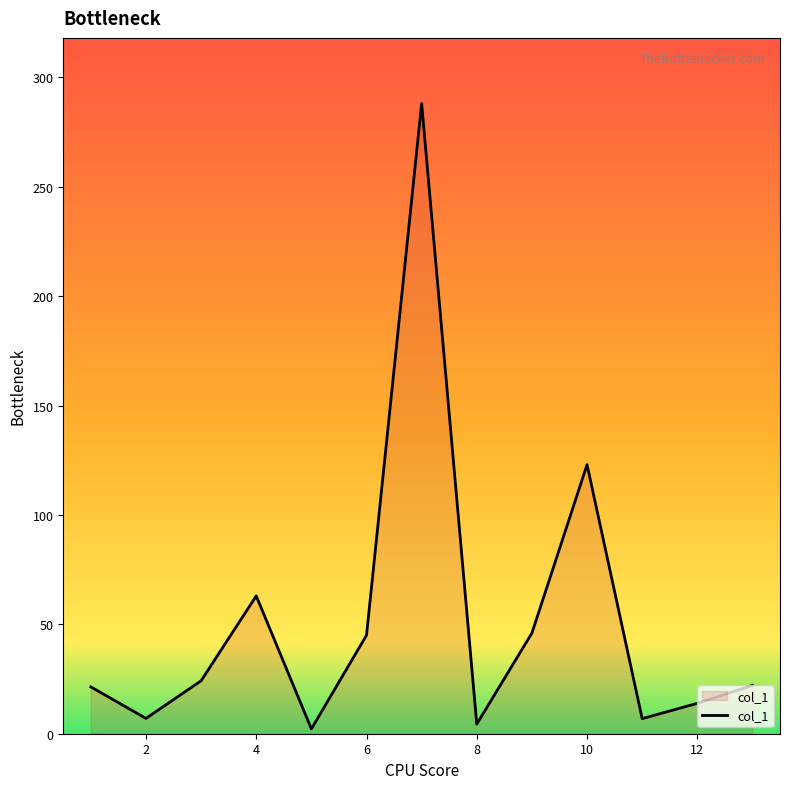

What is the difference between the maximum and minimum values?

285.9